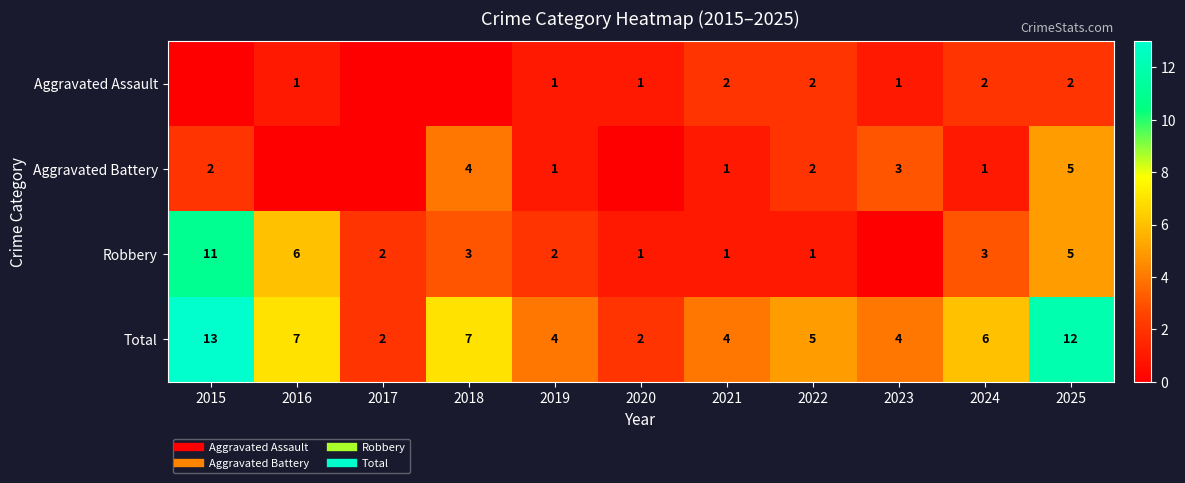

How many distinct data groups are displayed?

4